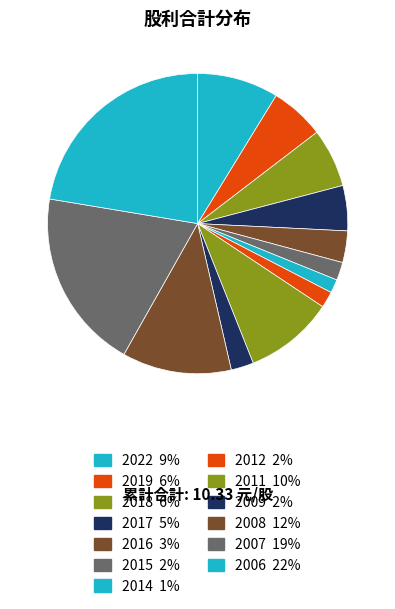

The 2016 slice represents 3% of the pie. True or false?

True